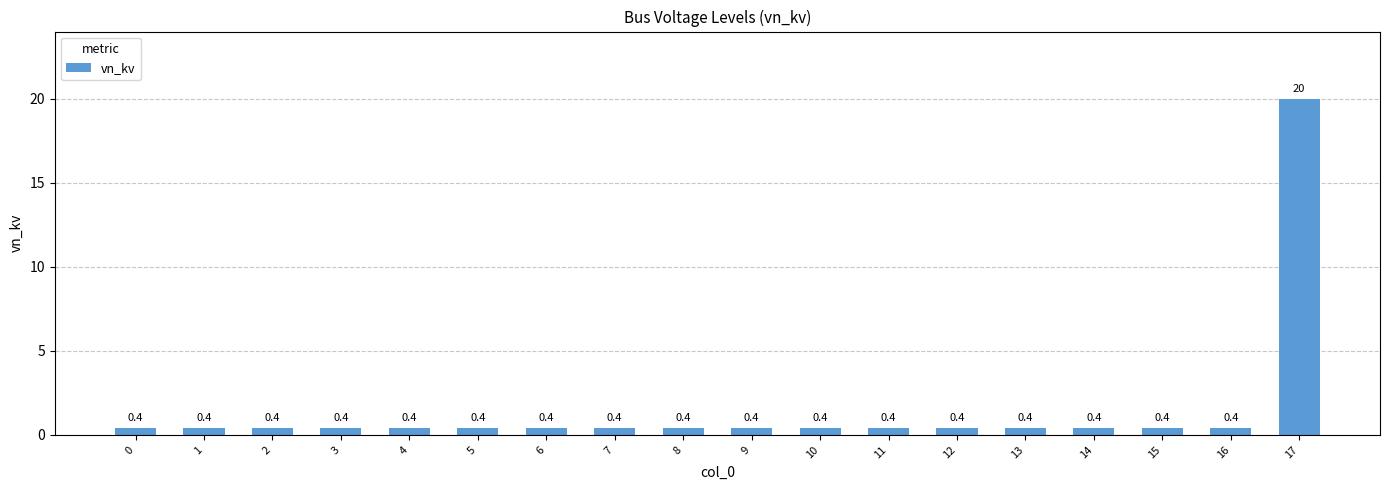

Are the bars horizontal?

No